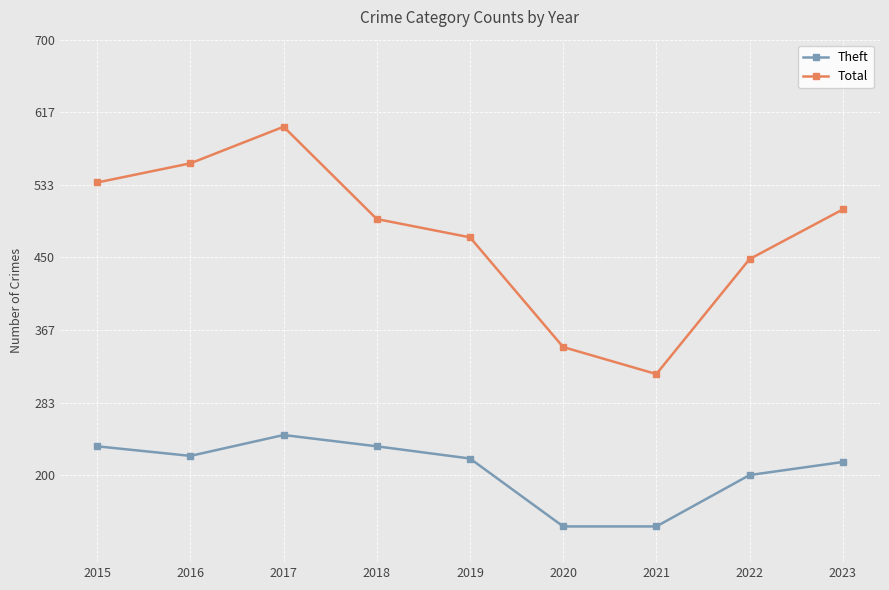

True or false: Total has more than 2 interior local peaks.

False